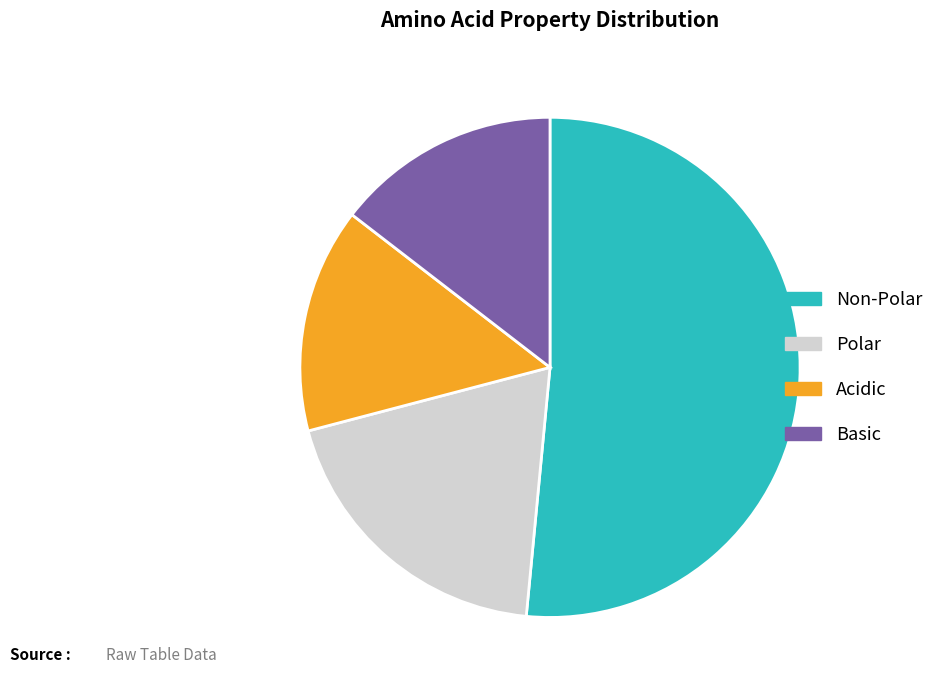

Is there a majority slice in this chart?

Yes